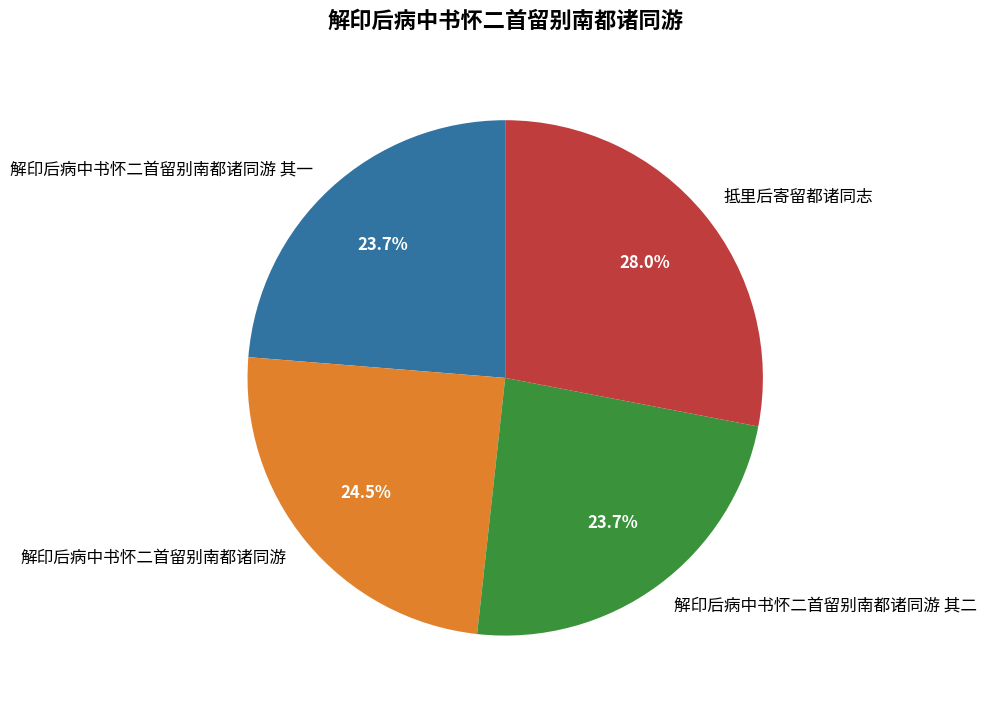

Approximately how many times larger is the value at 抵里后寄留都诸同志 compared to 解印后病中书怀二首留别南都诸同游 其一?

1.2